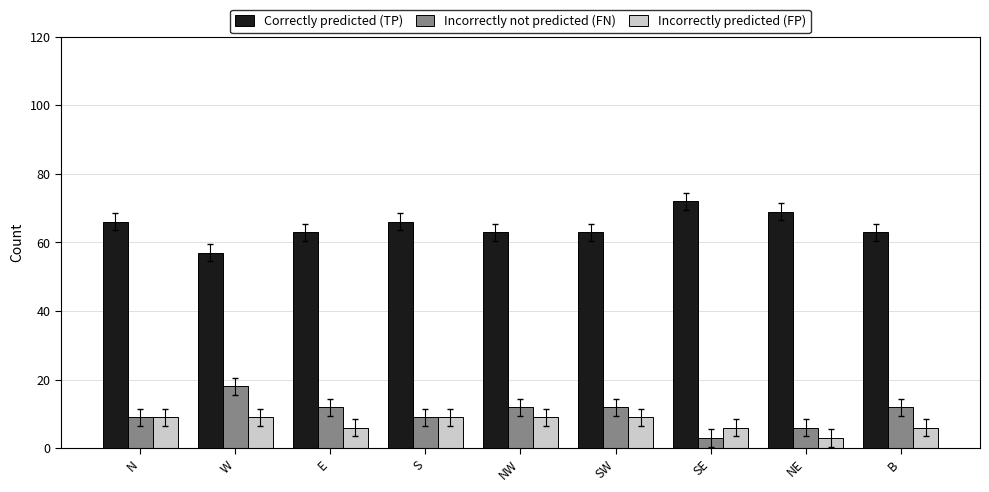

What is the approximate value of Incorrectly not predicted (FN) at N?

9